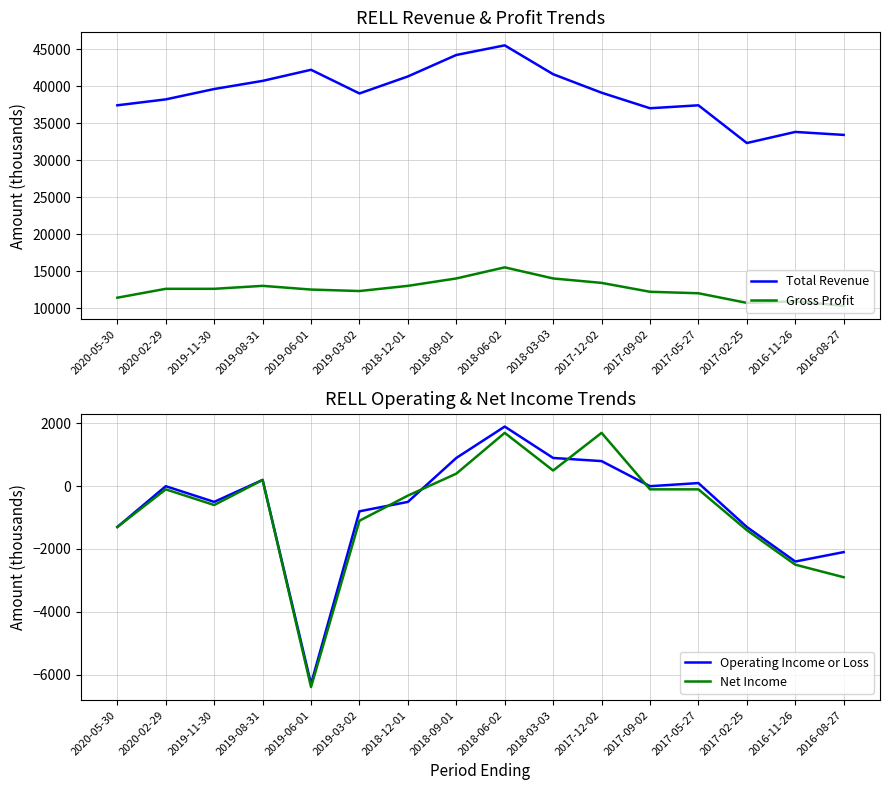

The Gross Profit series shows 22533 at 2017-12-02. True or false?

False